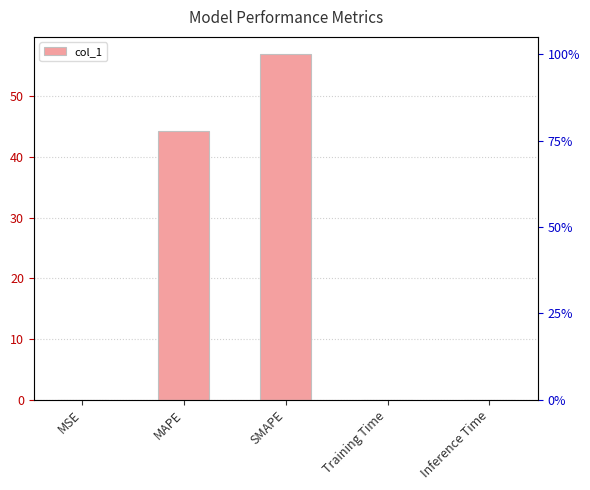

What is the difference between the maximum and minimum values?

57.0